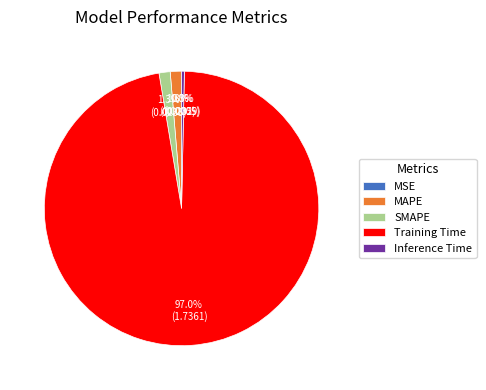

Does SMAPE account for over 50% of the chart?

No